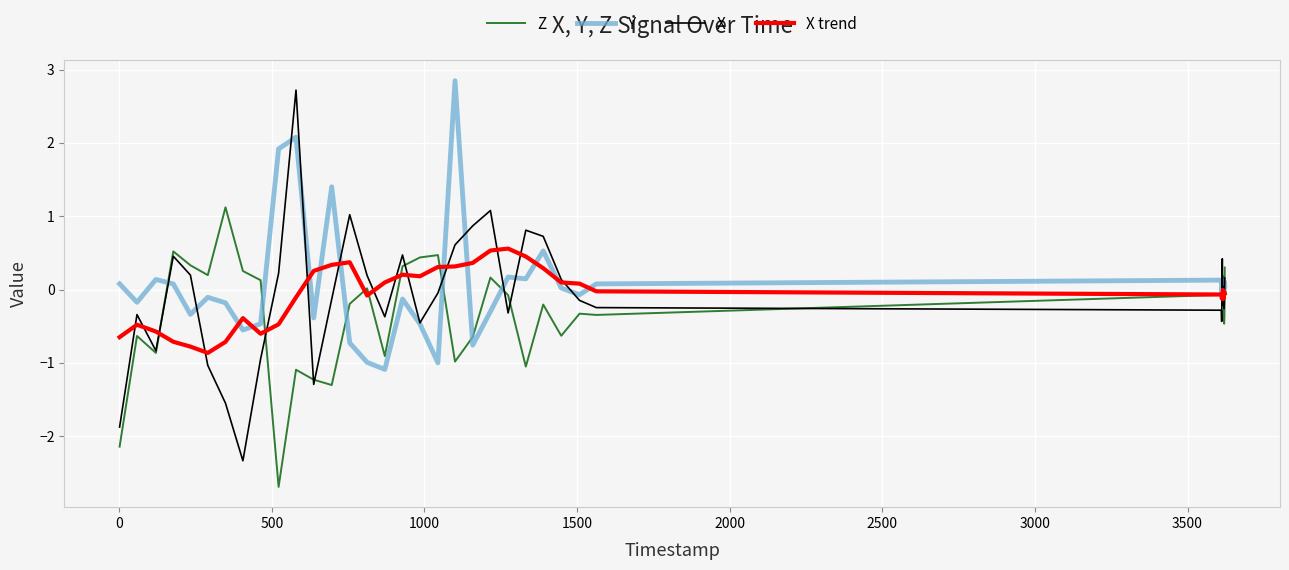

Which series has the widest spread of values?

X